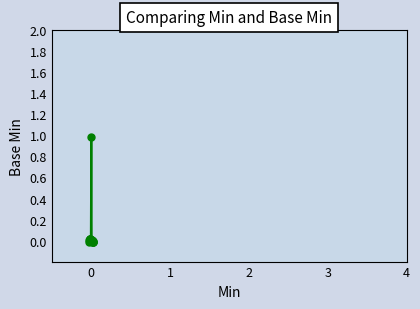

What is the difference between the maximum and minimum values?

1.0